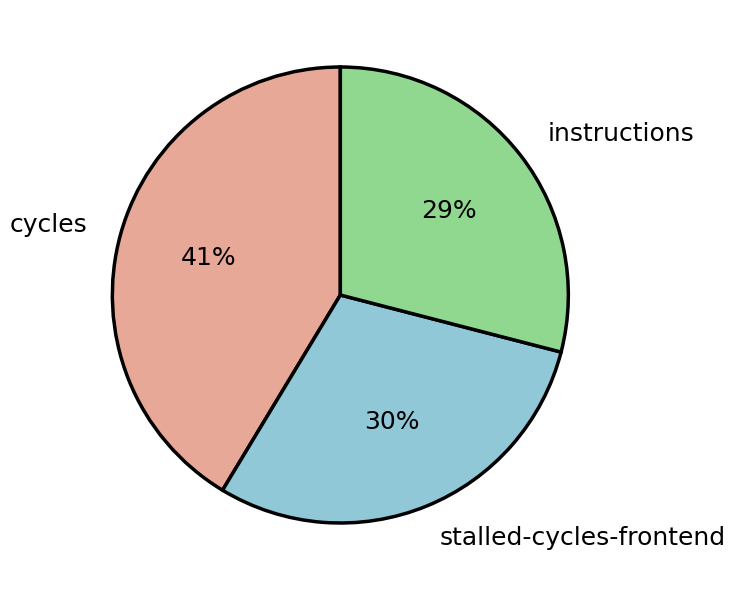

Rank the categories by value from highest to lowest.

cycles, stalled-cycles-frontend, instructions